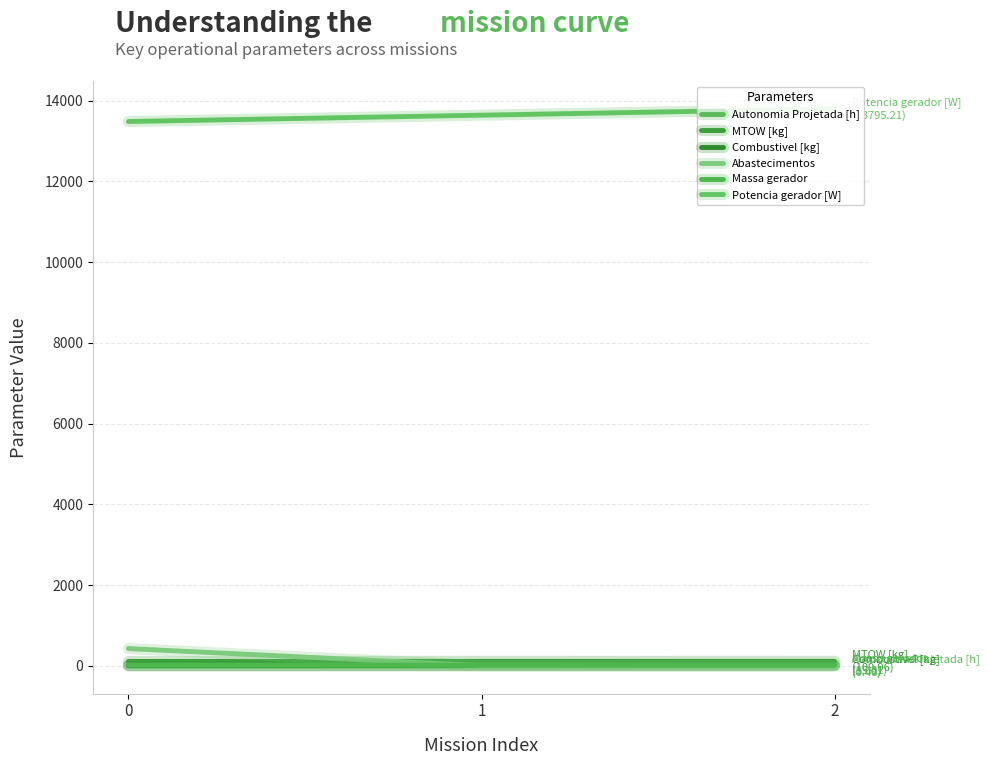

How many categories are shown in the chart?

3